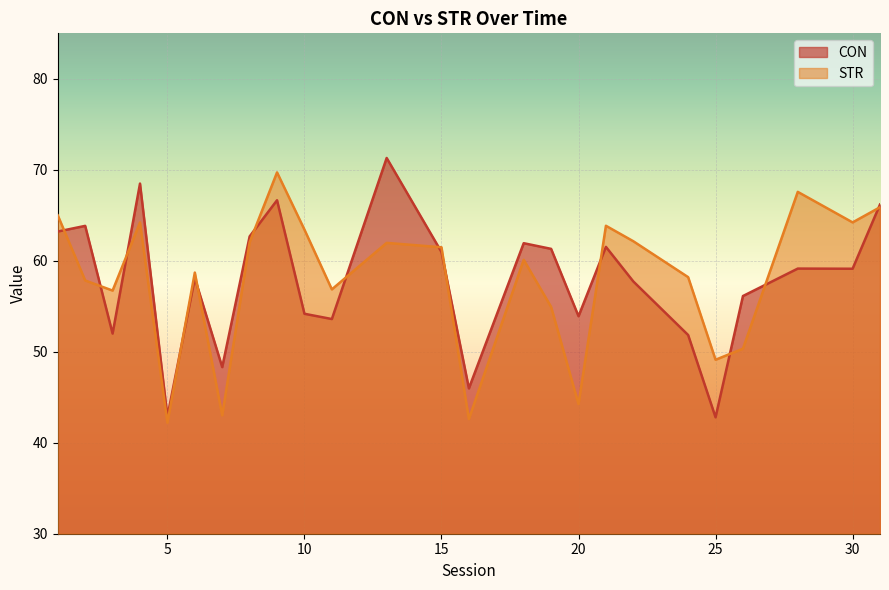

At which category is the sum across all series the highest?

9